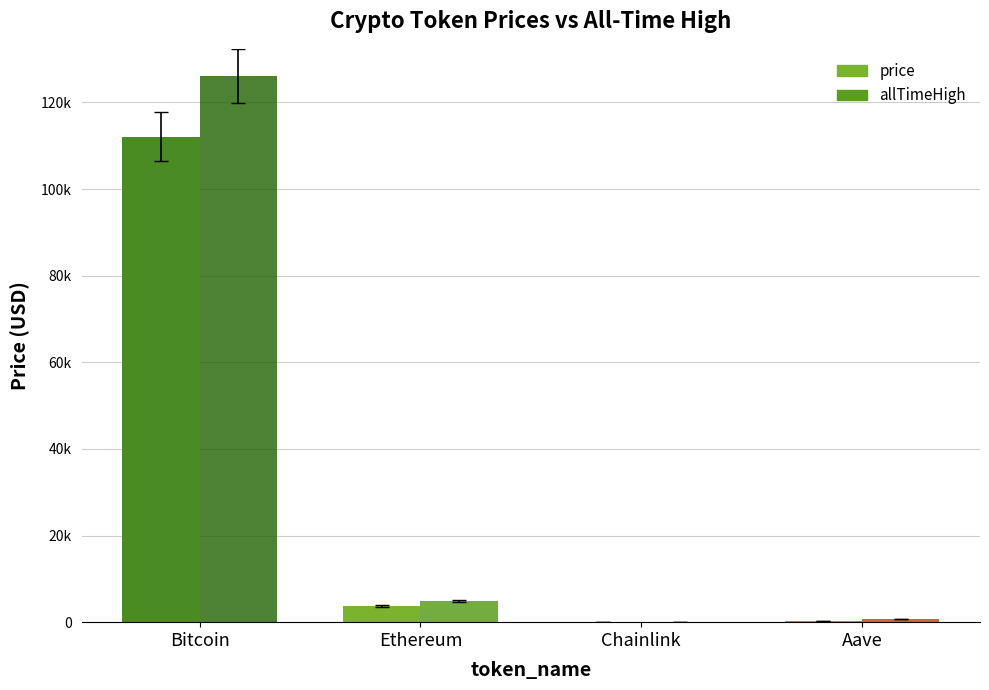

Between Aave and Bitcoin, which is larger?

Bitcoin